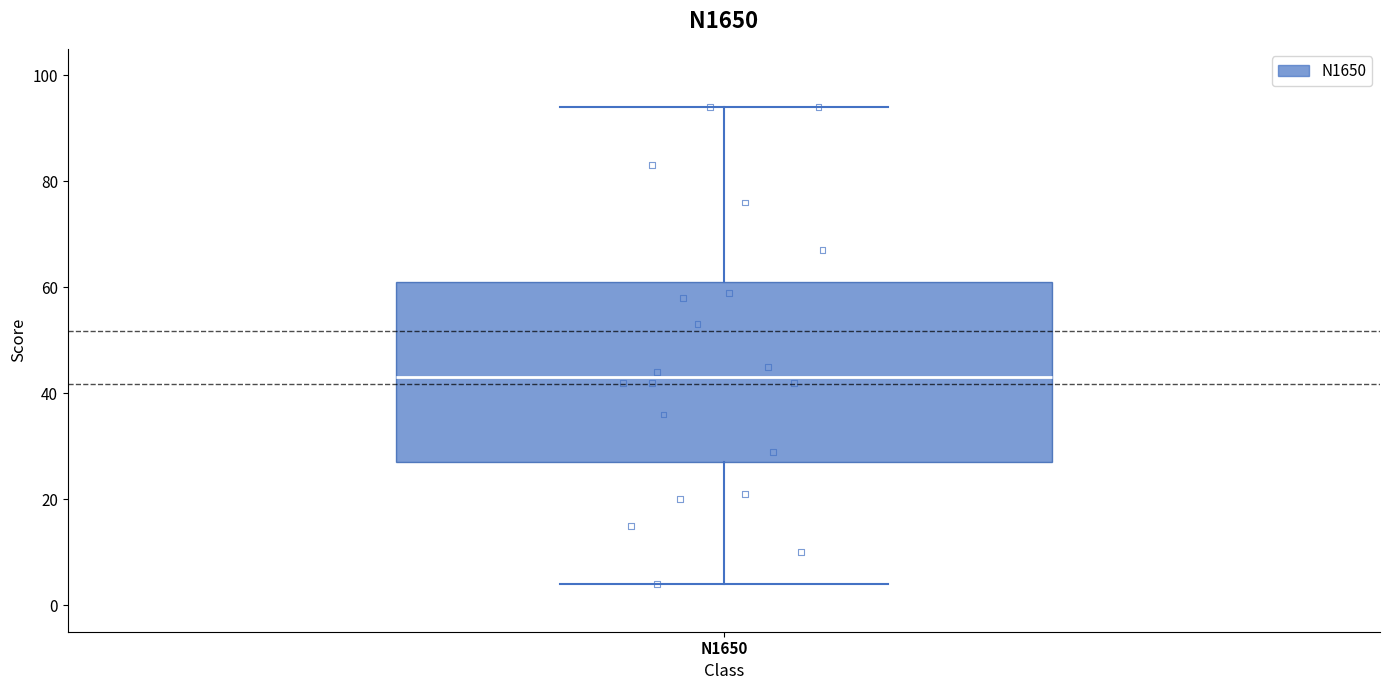

Where does the upper whisker of the box for N1650 end on the y-axis? The values are not printed on the chart, so give them approximately, as read against the axis.

94